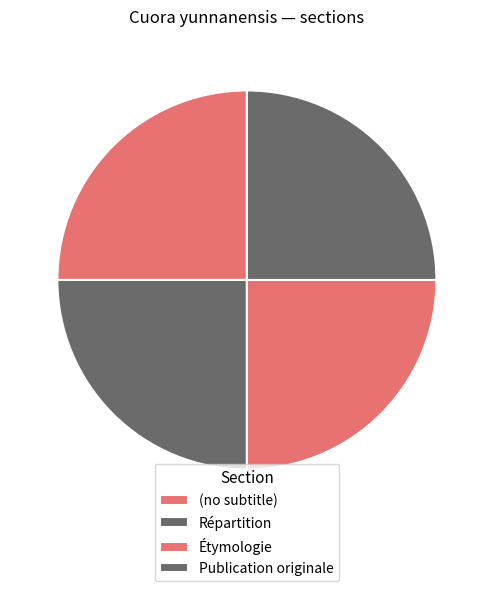

Combined, do (no subtitle) and Publication originale account for over 50%?

No